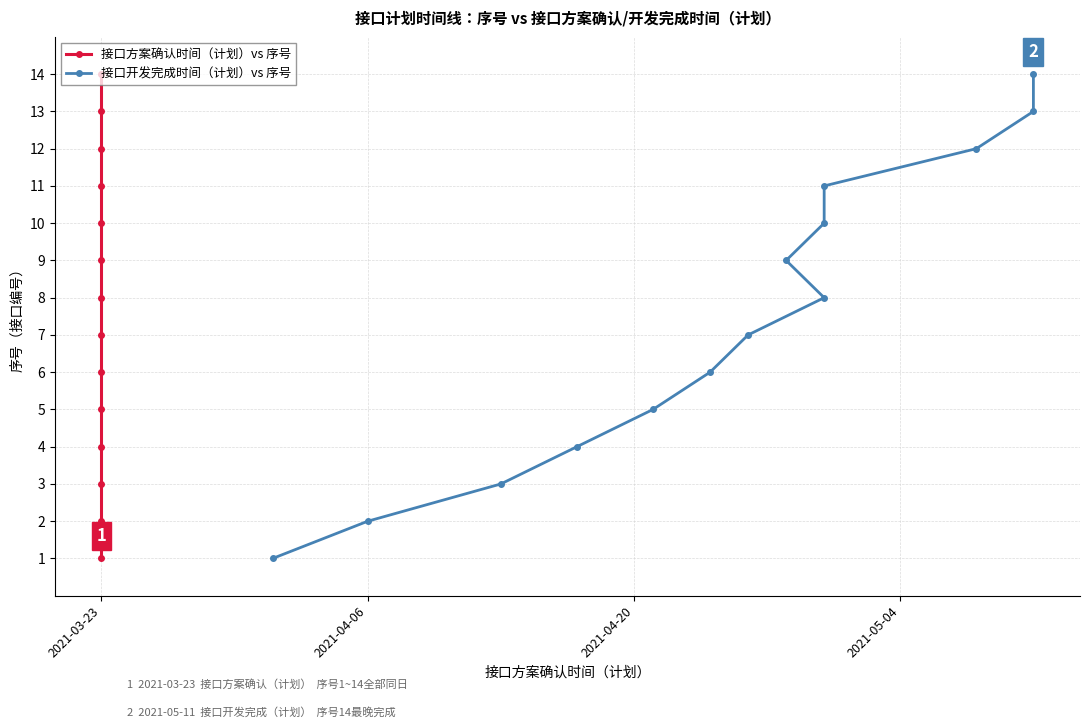

How many series are shown in this chart?

2